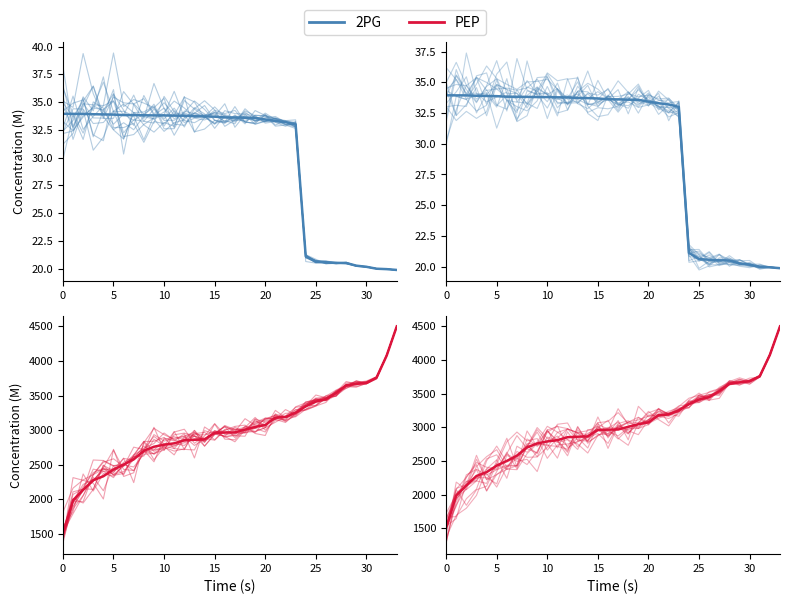

True or false: PEP and 2PG intersect in this chart.

False